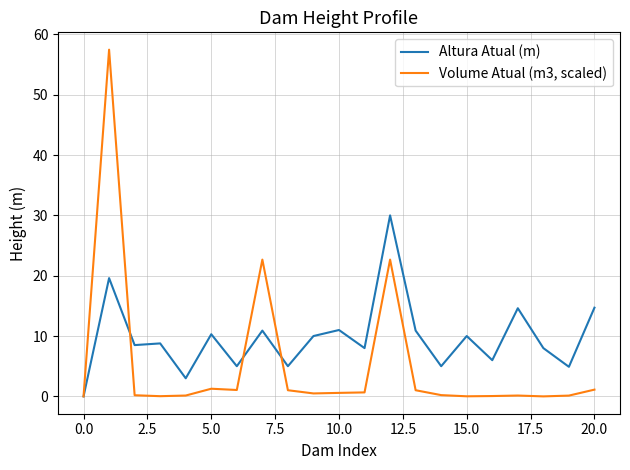

Which series has the widest spread of values?

Volume Atual (m3, scaled)